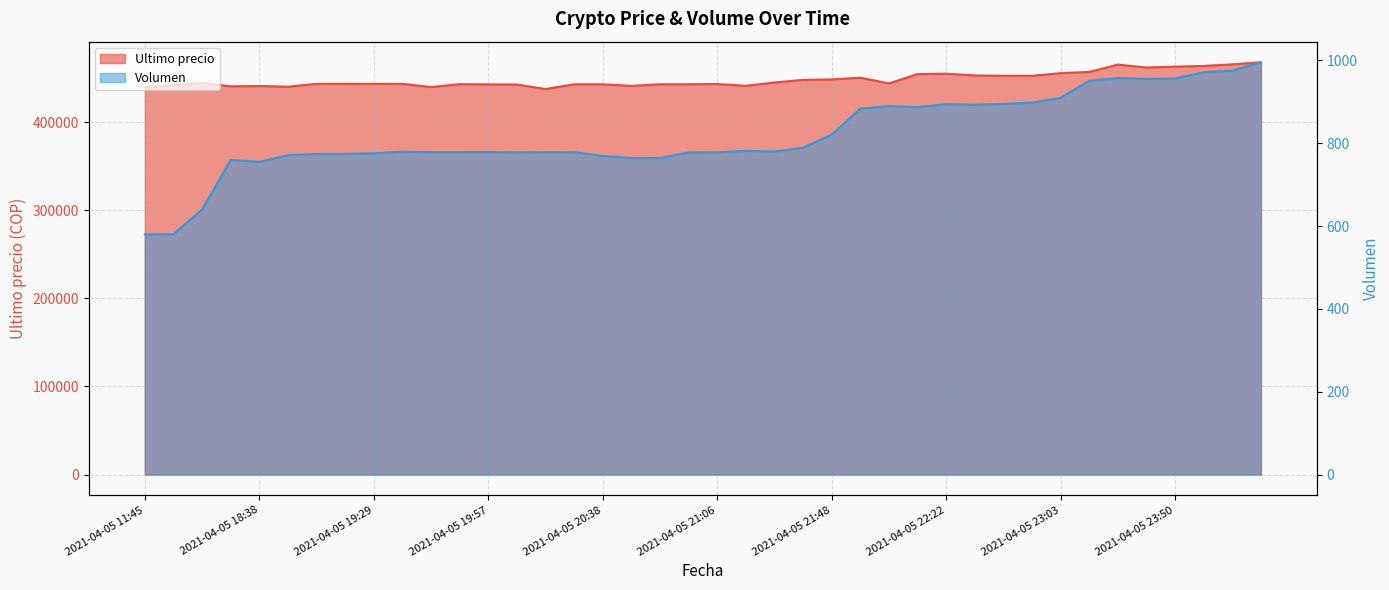

Reading left to right, what are all the values shown in this chart?

Ultimo precio: 439856.0	442042.0	444489.0	440637.0	441009.0	440200.0	443496.0	443485.0	443462.0	443472.0	439823.0	443069.0	442876.0	442693.0	437562.0	442954.0	442943.0	441154.0	442996.0	443007.0	443293.0	441238.0	444989.0	447988.0	448500.0	450472.0	444005.0	454509.0	454999.0	452998.0	452600.0	452599.0	455589.0	457000.0	465301.0	462000.0	462999.0	463801.0	465595.0	467932.0
Volumen: 579.7	580.2	639.7	759.4	754.8	771.0	773.9	774.1	775.5	779.3	778.4	778.4	778.5	778.0	778.4	778.3	769.2	764.0	764.2	777.7	777.8	781.5	779.8	789.2	820.4	883.2	889.4	886.9	894.2	892.7	894.8	897.8	909.5	950.6	957.2	955.1	956.1	971.3	974.9	995.2